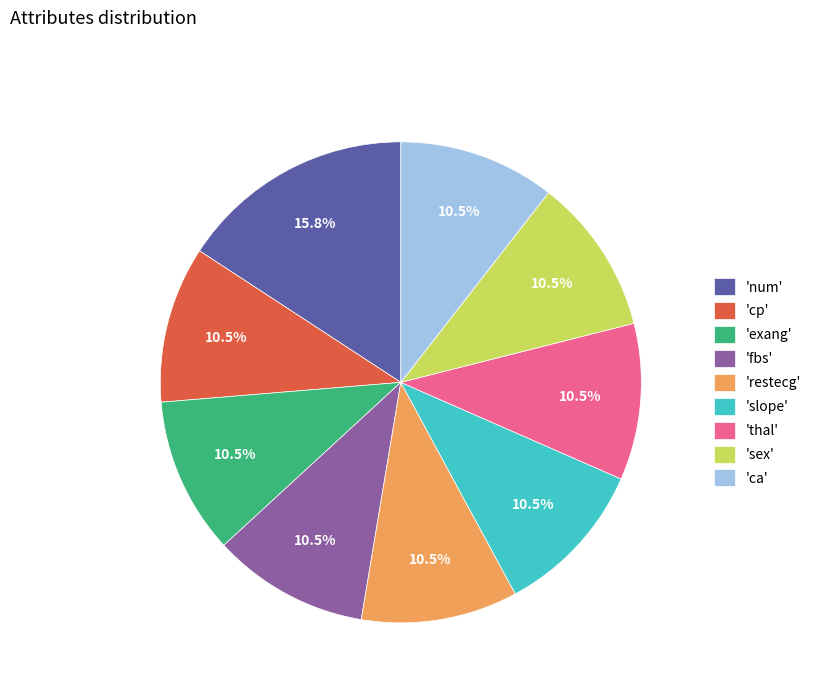

What is the ratio of the value at 'exang' to the value at 'thal'?

1.0